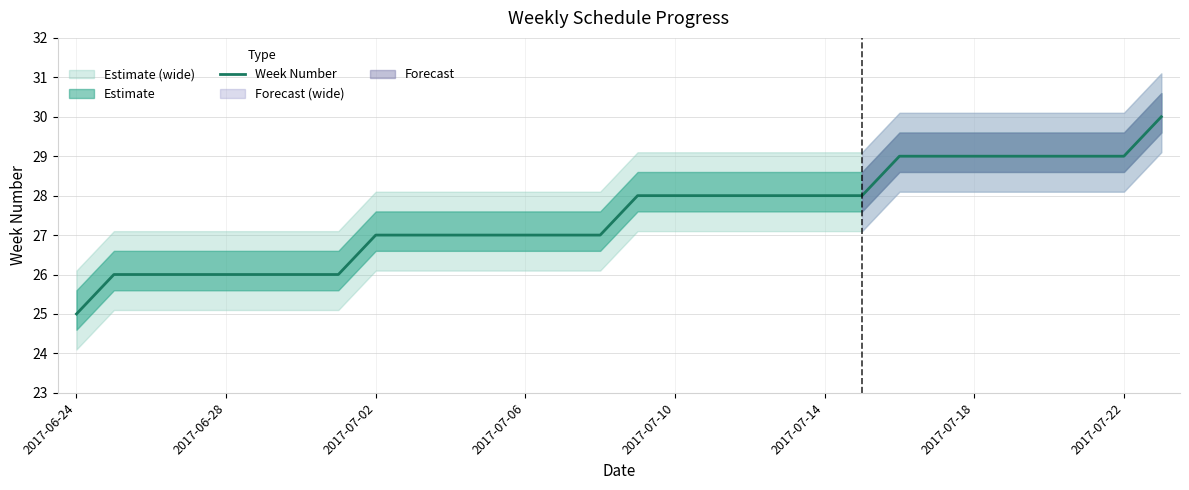

The value of Week Number at 2017-07-14 is 17. True or false?

False